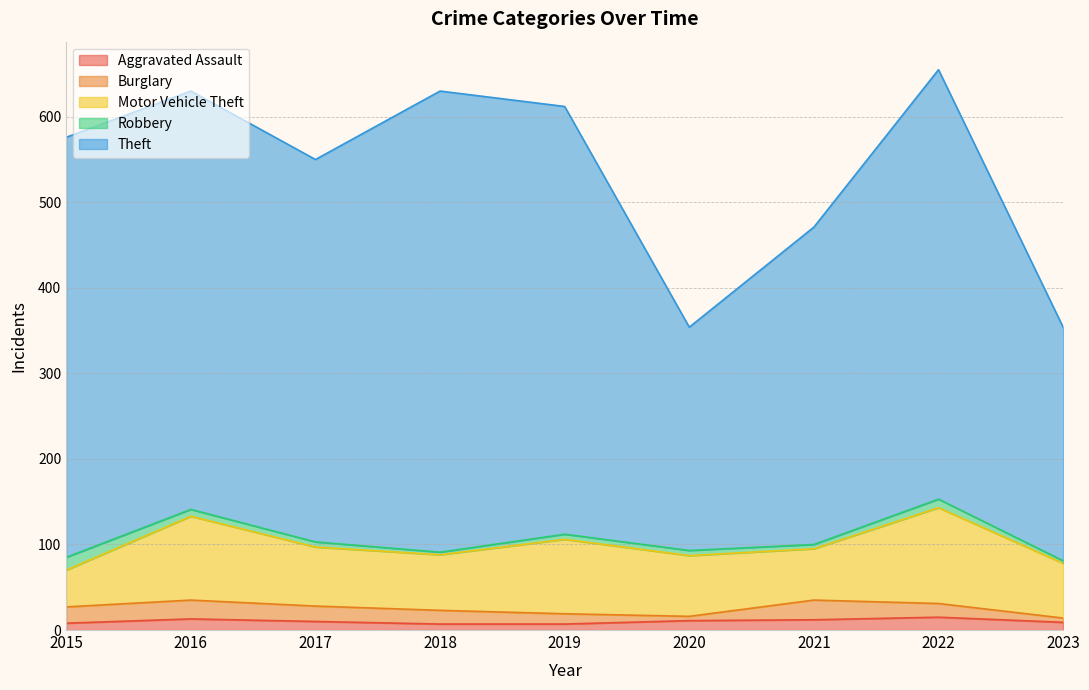

How many values in the Burglary series are below 16?

3